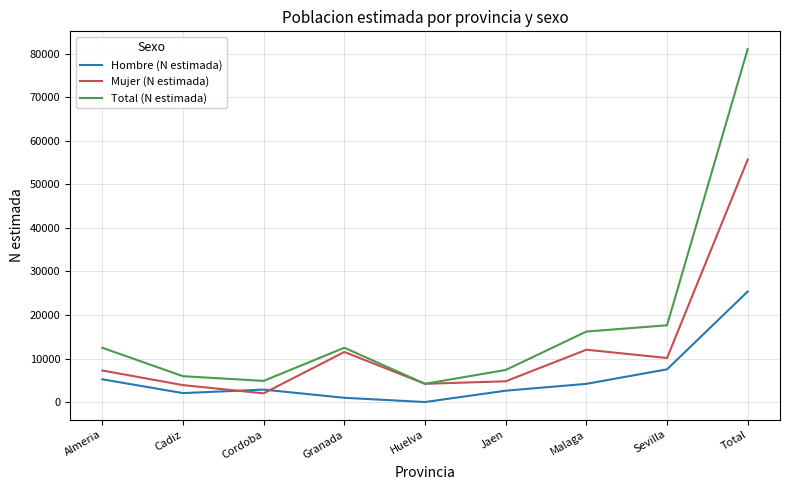

What are all the series names shown in the legend?

Hombre (N estimada), Mujer (N estimada), Total (N estimada)